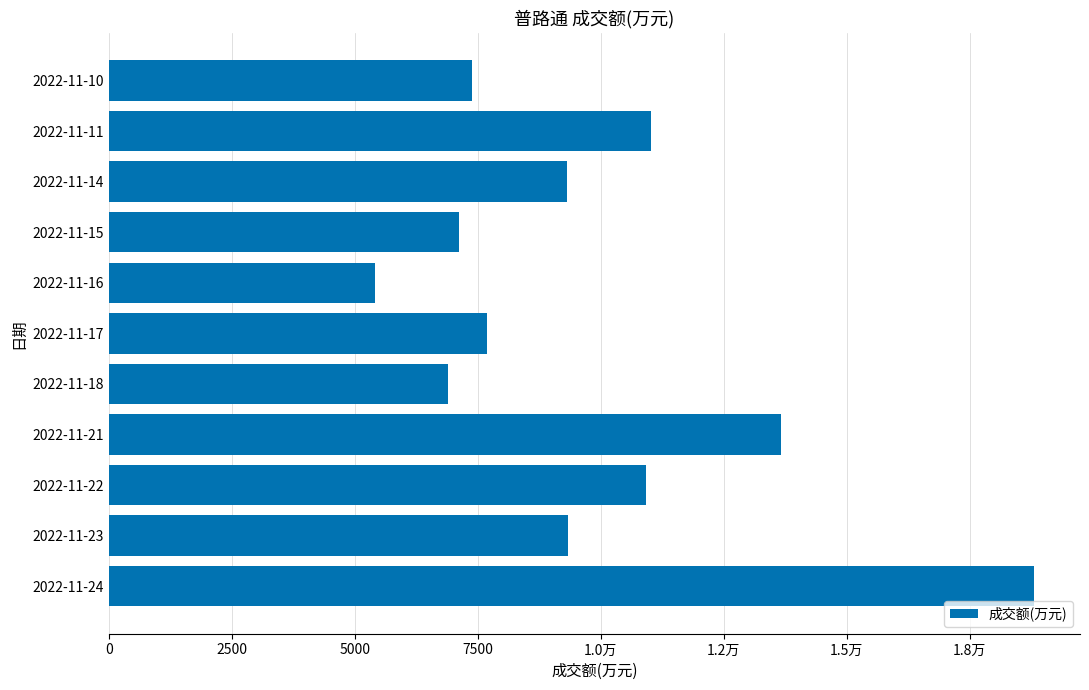

Does the chart contain stacked bars?

No